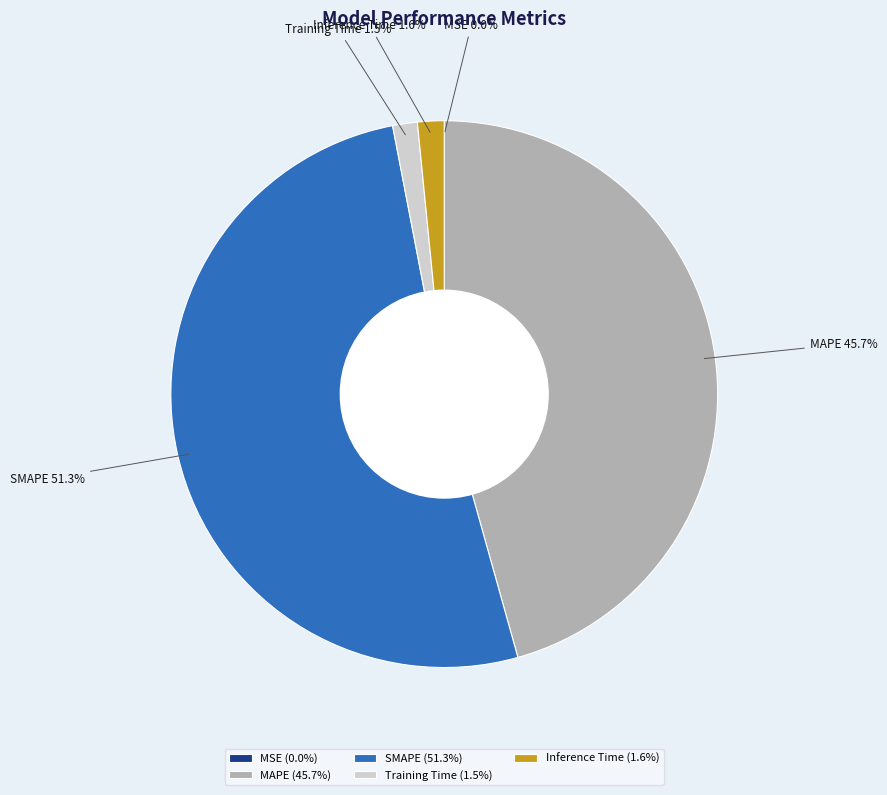

Is there a majority slice in this chart?

Yes